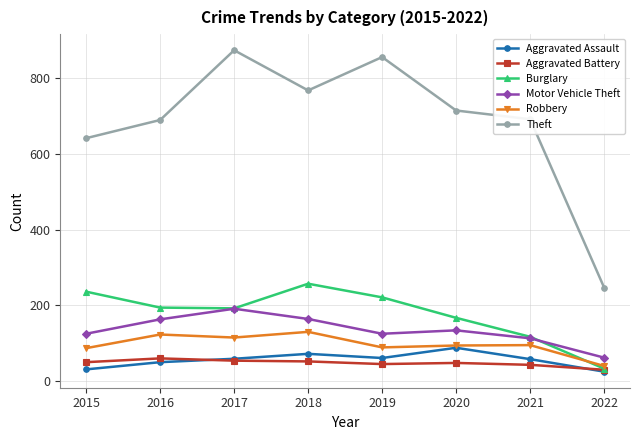

What is the smallest value displayed?

25